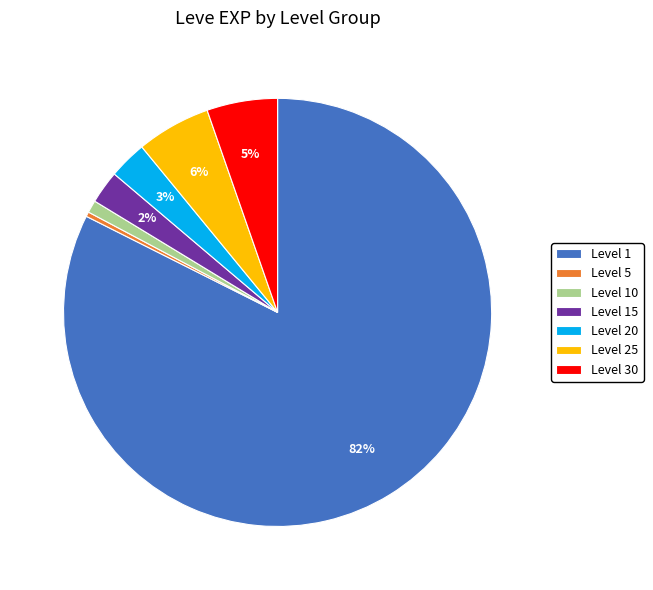

Combined, do Level 30 and Level 25 account for over 50%?

No